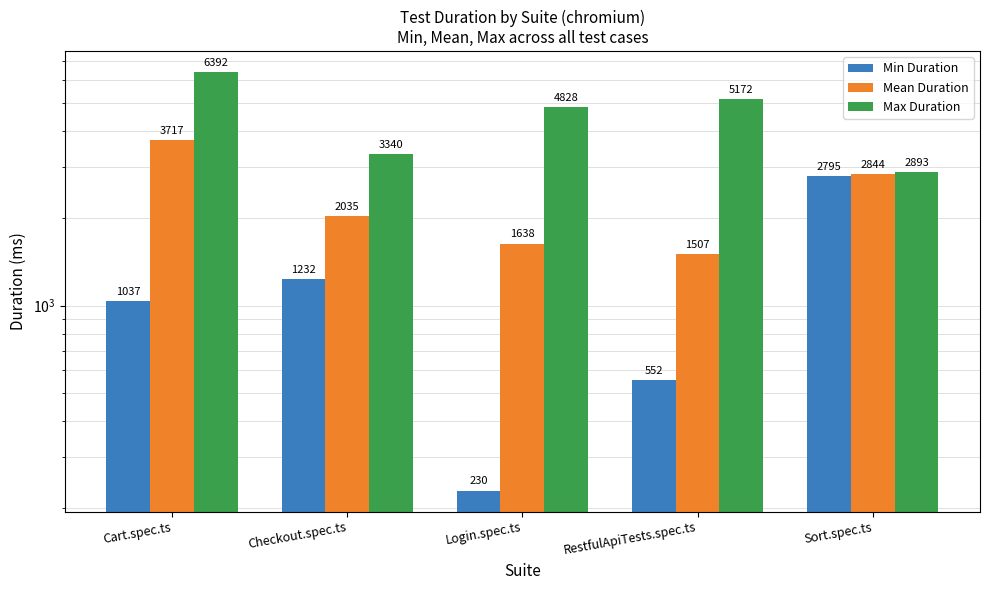

What is the sum of all Mean Duration values?

11740.1